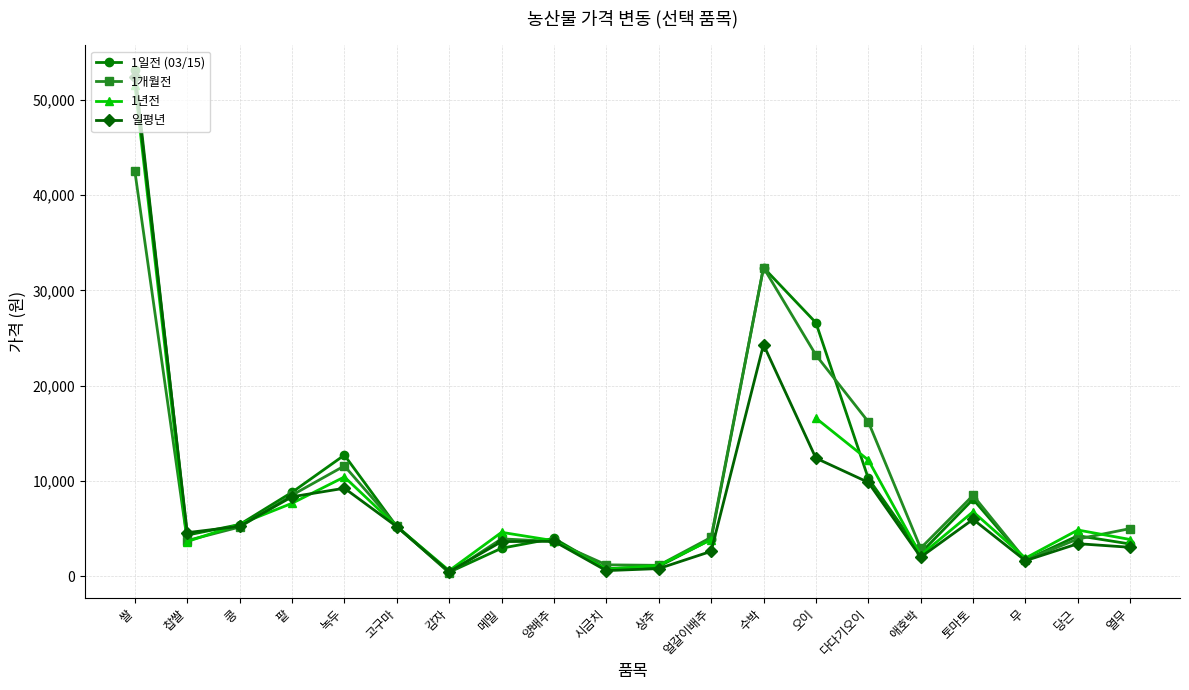

What is the greatest value displayed?

53078.0